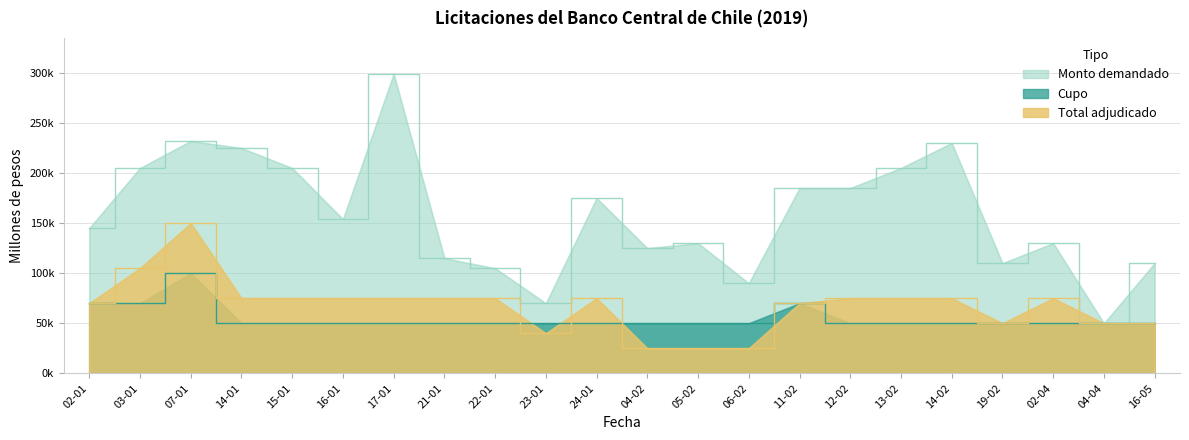

Does the chart display data point markers on the line(s)?

No